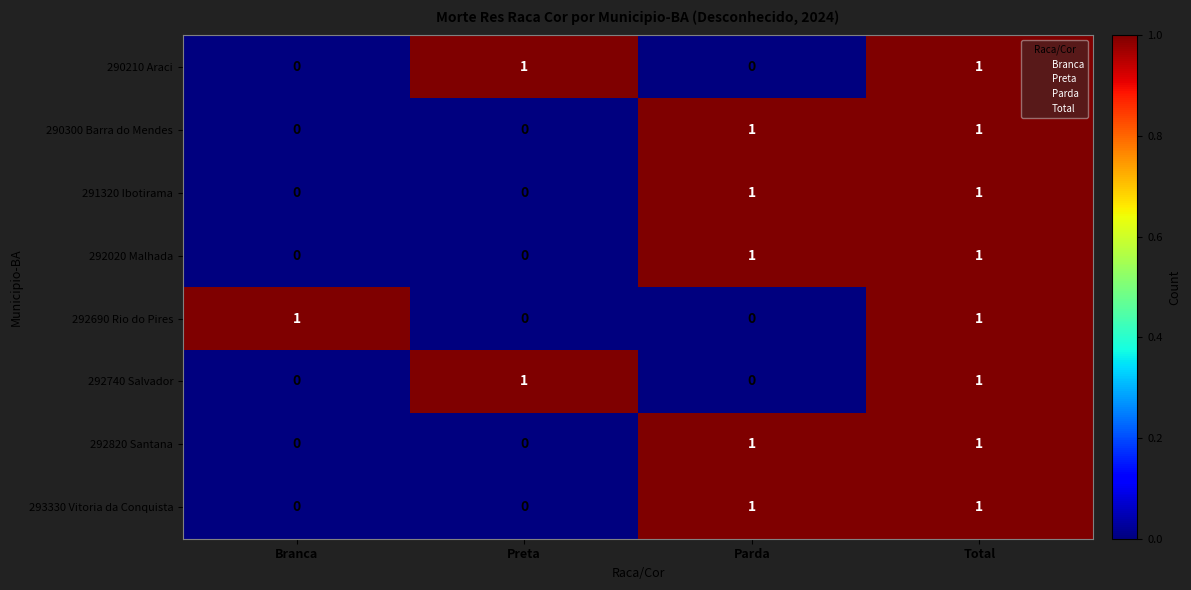

How many 293330 Vitoria da Conquista values are between 0 and 1?

4